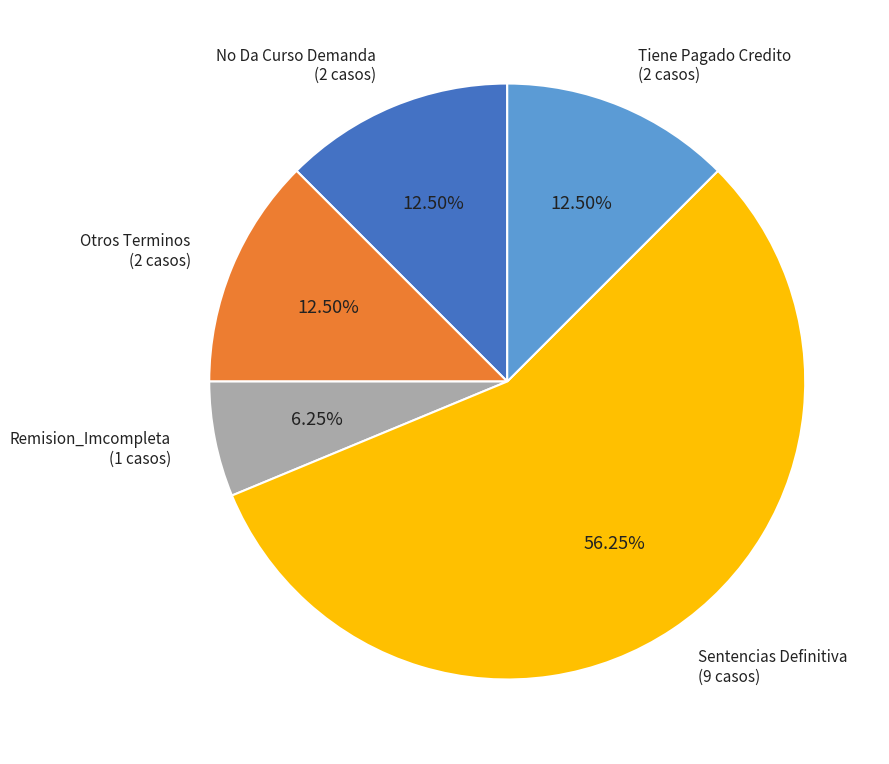

Which category has the smallest portion of the pie?

Remision_Imcompleta